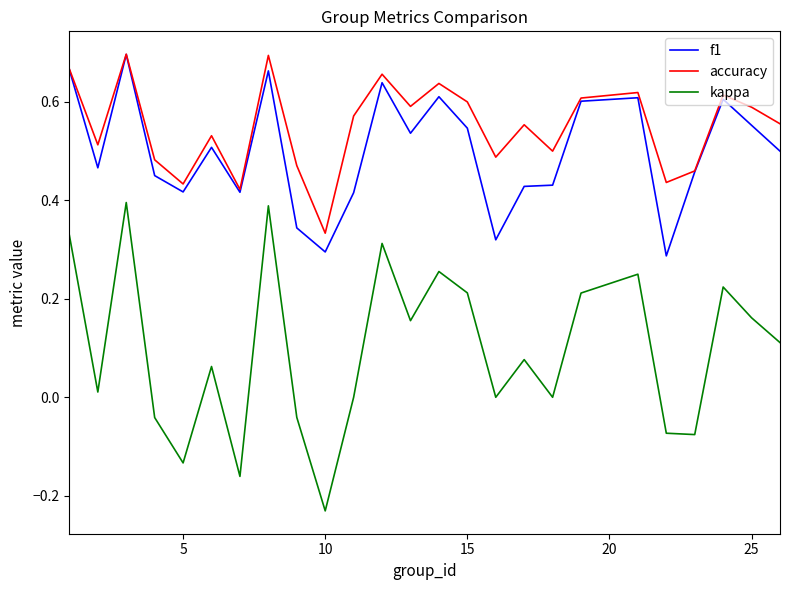

True or false: kappa and f1 intersect in this chart.

False